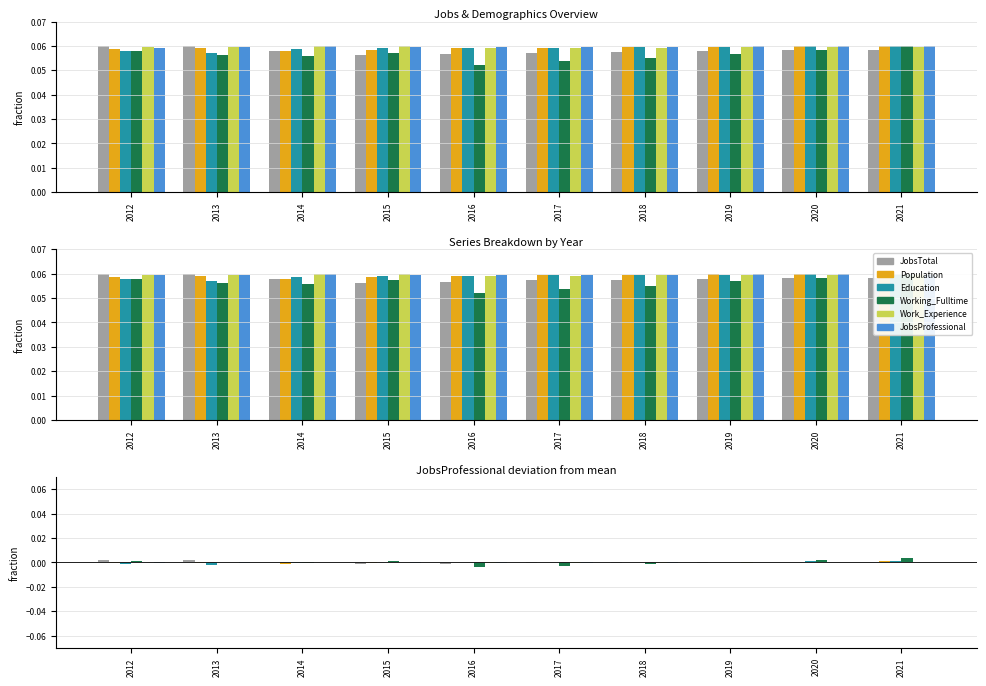

How many bars are there in total?

60